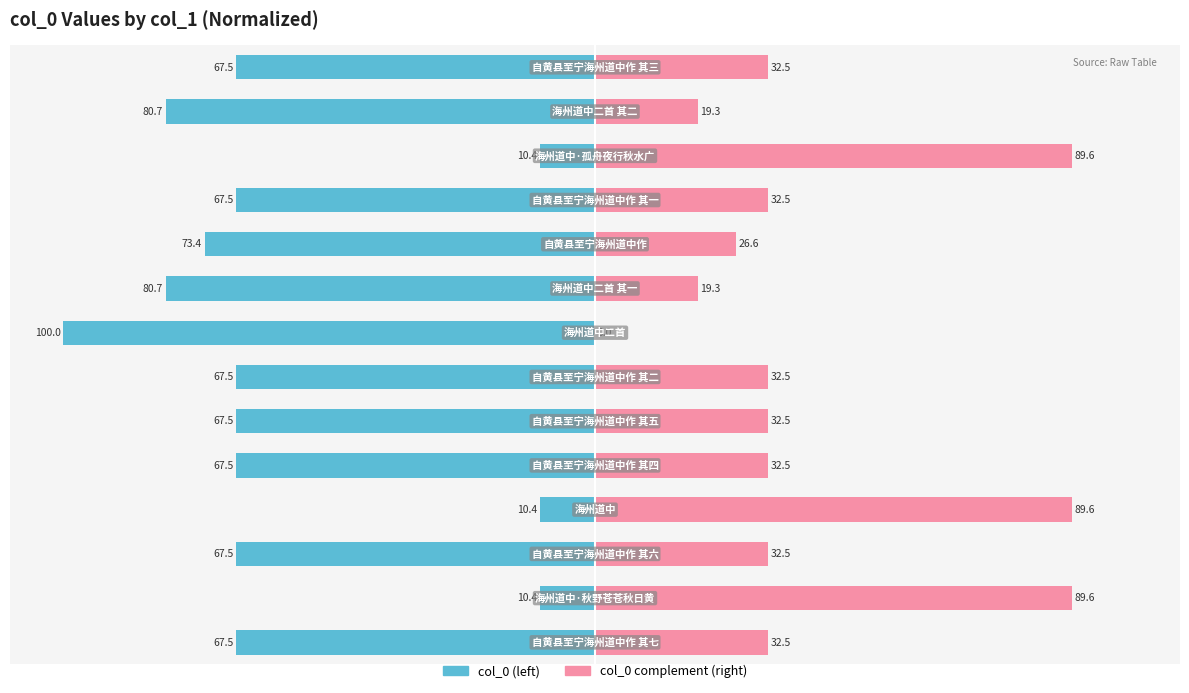

The col_0 (normalized left) series shows -73.4 at 9. True or false?

True